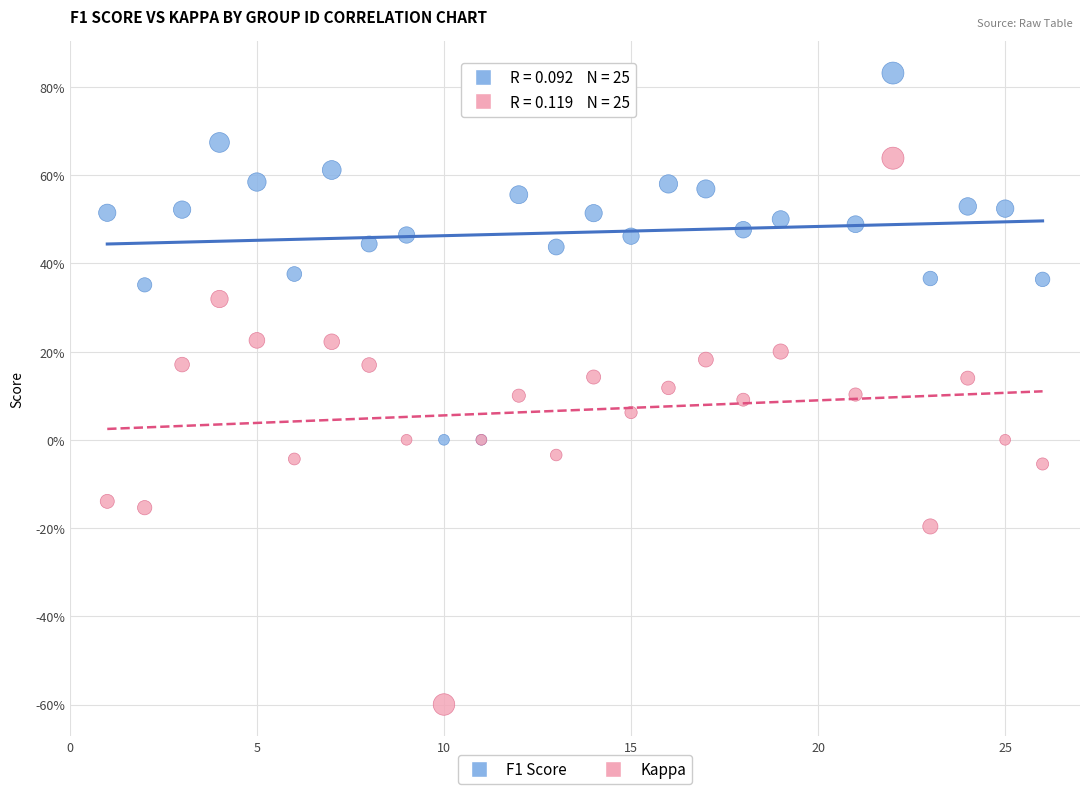

Which series reaches the minimum Y coordinate?

Kappa